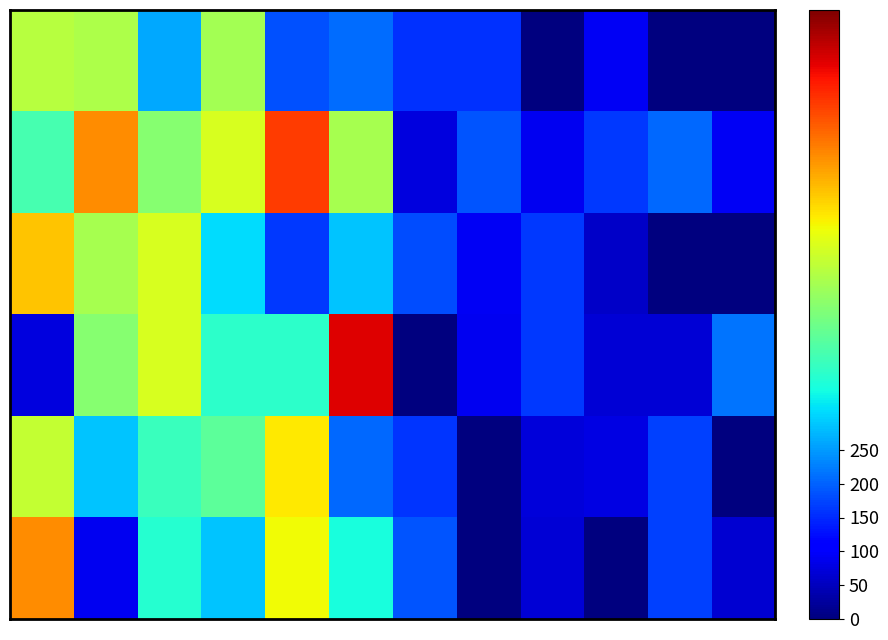

At how many categories does at least one series exceed 116?

12